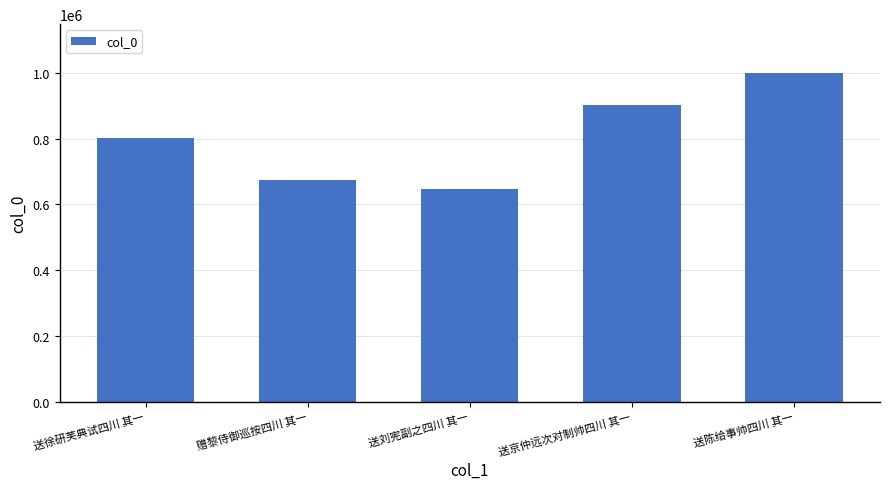

Reading left to right, what are all the values shown in this chart?

送徐研芙典试四川 其一=802278	赠黎侍御巡按四川 其一=675139	送刘宪副之四川 其一=648023	送京仲远次对制帅四川 其一=903019	送陈给事帅四川 其一=999073